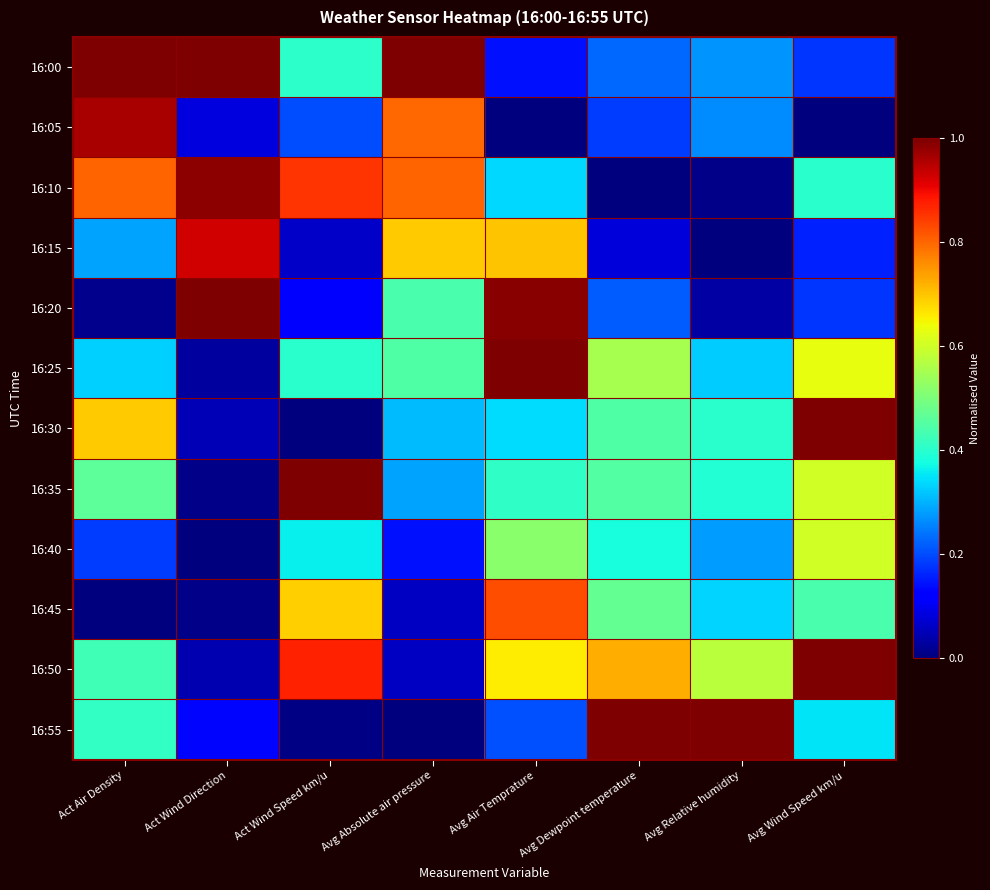

Reading left to right, extract all data points from this chart.

16:00: Act Air Density=1.0	Act Wind Direction=1.0	Act Wind Speed km/u=0.4	Avg Absolute air pressure=1.0	Avg Air Temprature=0.1	Avg Dewpoint temperature=0.2	Avg Relative humidity=0.3	Avg Wind Speed km/u=0.2
16:05: Act Air Density=1.0	Act Wind Direction=0.1	Act Wind Speed km/u=0.2	Avg Absolute air pressure=0.8	Avg Air Temprature=0.0	Avg Dewpoint temperature=0.2	Avg Relative humidity=0.3	Avg Wind Speed km/u=0.0
16:10: Act Air Density=0.8	Act Wind Direction=1.0	Act Wind Speed km/u=0.9	Avg Absolute air pressure=0.8	Avg Air Temprature=0.3	Avg Dewpoint temperature=0.0	Avg Relative humidity=0.0	Avg Wind Speed km/u=0.4
16:15: Act Air Density=0.3	Act Wind Direction=0.9	Act Wind Speed km/u=0.1	Avg Absolute air pressure=0.7	Avg Air Temprature=0.7	Avg Dewpoint temperature=0.1	Avg Relative humidity=0.0	Avg Wind Speed km/u=0.2
16:20: Act Air Density=0.0	Act Wind Direction=1.0	Act Wind Speed km/u=0.1	Avg Absolute air pressure=0.4	Avg Air Temprature=1.0	Avg Dewpoint temperature=0.2	Avg Relative humidity=0.0	Avg Wind Speed km/u=0.2
16:25: Act Air Density=0.3	Act Wind Direction=0.0	Act Wind Speed km/u=0.4	Avg Absolute air pressure=0.4	Avg Air Temprature=1.0	Avg Dewpoint temperature=0.6	Avg Relative humidity=0.3	Avg Wind Speed km/u=0.6
16:30: Act Air Density=0.7	Act Wind Direction=0.0	Act Wind Speed km/u=0.0	Avg Absolute air pressure=0.3	Avg Air Temprature=0.3	Avg Dewpoint temperature=0.4	Avg Relative humidity=0.4	Avg Wind Speed km/u=1.0
16:35: Act Air Density=0.5	Act Wind Direction=0.0	Act Wind Speed km/u=1.0	Avg Absolute air pressure=0.3	Avg Air Temprature=0.4	Avg Dewpoint temperature=0.5	Avg Relative humidity=0.4	Avg Wind Speed km/u=0.6
16:40: Act Air Density=0.2	Act Wind Direction=0.0	Act Wind Speed km/u=0.4	Avg Absolute air pressure=0.1	Avg Air Temprature=0.5	Avg Dewpoint temperature=0.4	Avg Relative humidity=0.3	Avg Wind Speed km/u=0.6
16:45: Act Air Density=0.0	Act Wind Direction=0.0	Act Wind Speed km/u=0.7	Avg Absolute air pressure=0.1	Avg Air Temprature=0.8	Avg Dewpoint temperature=0.5	Avg Relative humidity=0.3	Avg Wind Speed km/u=0.4
16:50: Act Air Density=0.4	Act Wind Direction=0.0	Act Wind Speed km/u=0.9	Avg Absolute air pressure=0.1	Avg Air Temprature=0.7	Avg Dewpoint temperature=0.7	Avg Relative humidity=0.6	Avg Wind Speed km/u=1.0
16:55: Act Air Density=0.4	Act Wind Direction=0.1	Act Wind Speed km/u=0.0	Avg Absolute air pressure=0.0	Avg Air Temprature=0.2	Avg Dewpoint temperature=1.0	Avg Relative humidity=1.0	Avg Wind Speed km/u=0.4